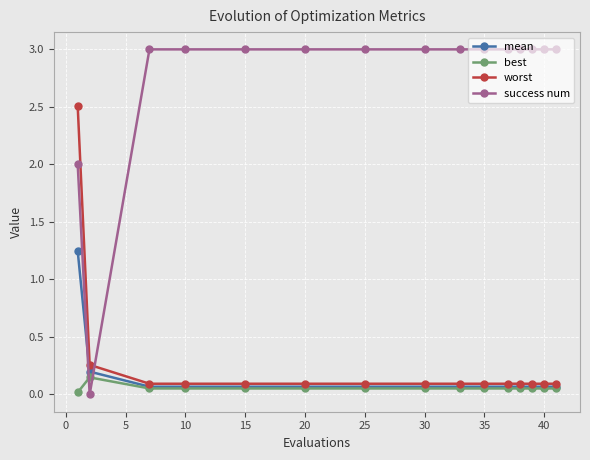

Which series has the largest total across all categories?

success num